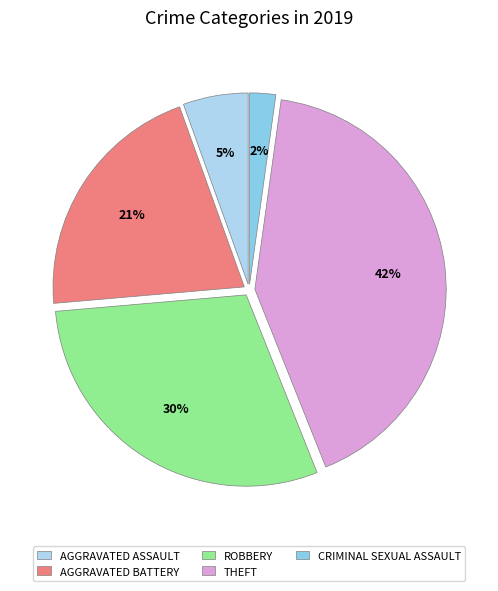

True or false: CRIMINAL SEXUAL ASSAULT accounts for 2% of the total.

True